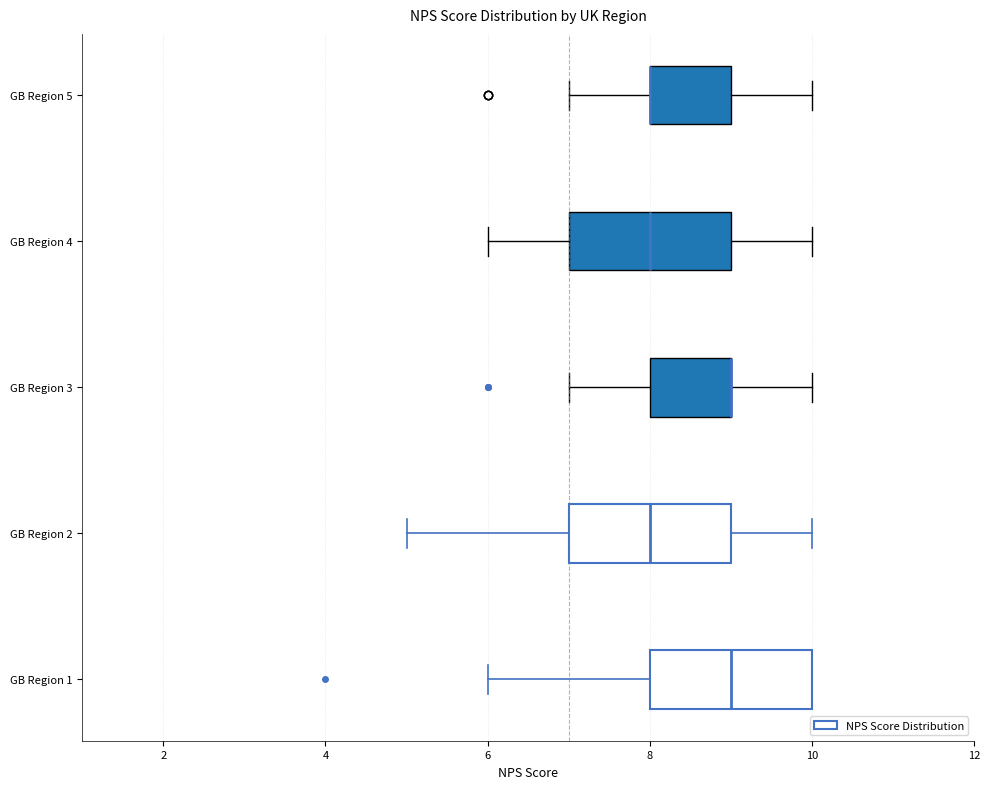

Reading bottom to top, read every box against the x-axis: the position of its median line, the range the box covers, and the ends of its whiskers. The values are not printed on the chart, so give them approximately, as read against the axis.

GB Region 1: median 9, box 8 to 10, whiskers 6 to 10
GB Region 2: median 8, box 7 to 9, whiskers 5 to 10
GB Region 3: median 9 (drawn on the box's right edge), box 8 to 9, whiskers 7 to 10
GB Region 4: median 8, box 7 to 9, whiskers 6 to 10
GB Region 5: median 8 (drawn on the box's left edge), box 8 to 9, whiskers 7 to 10